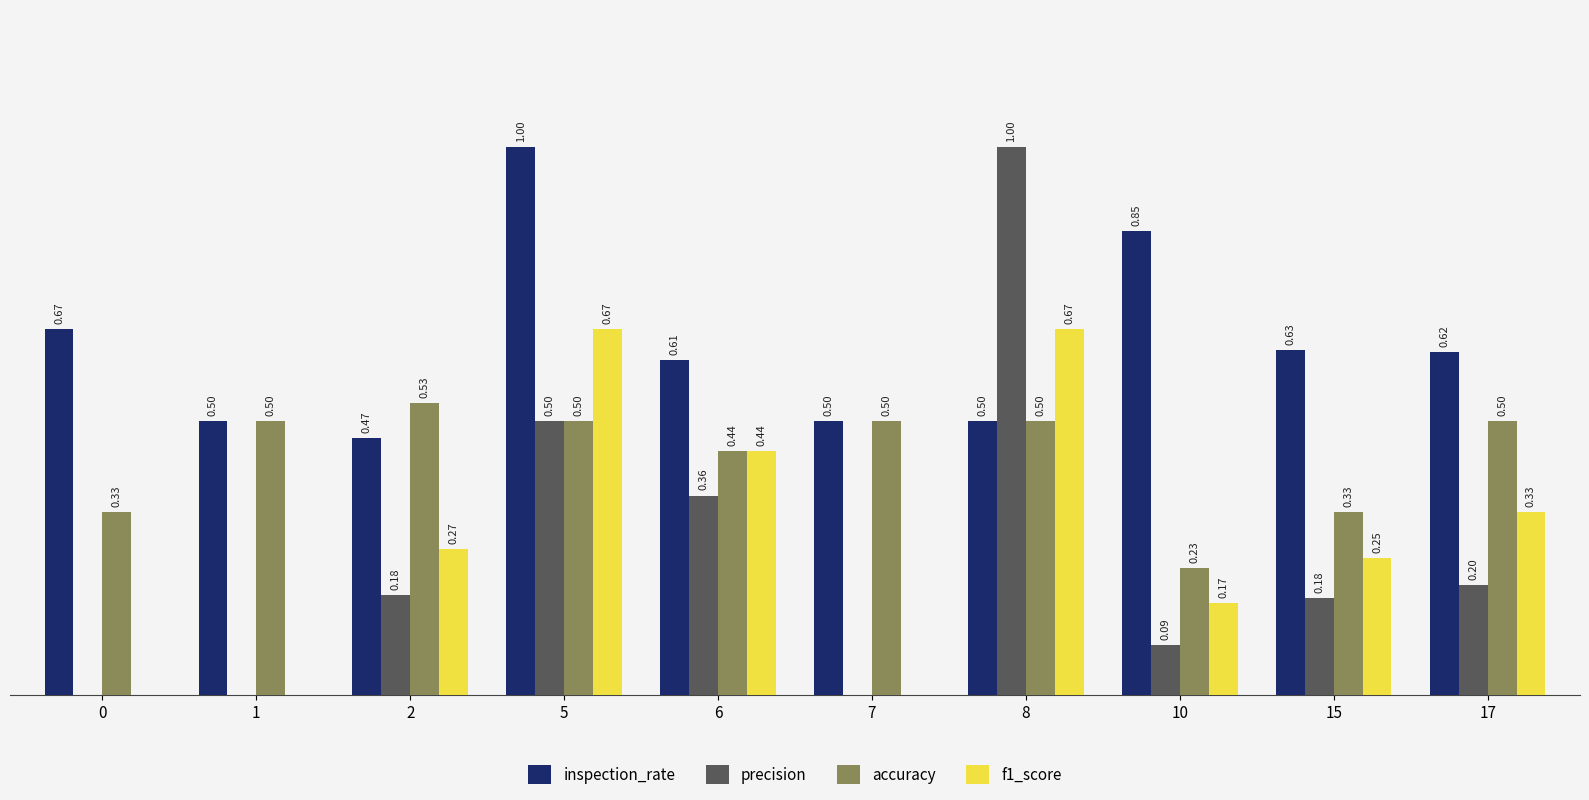

Which series changed the most between 2 and 7?

f1_score